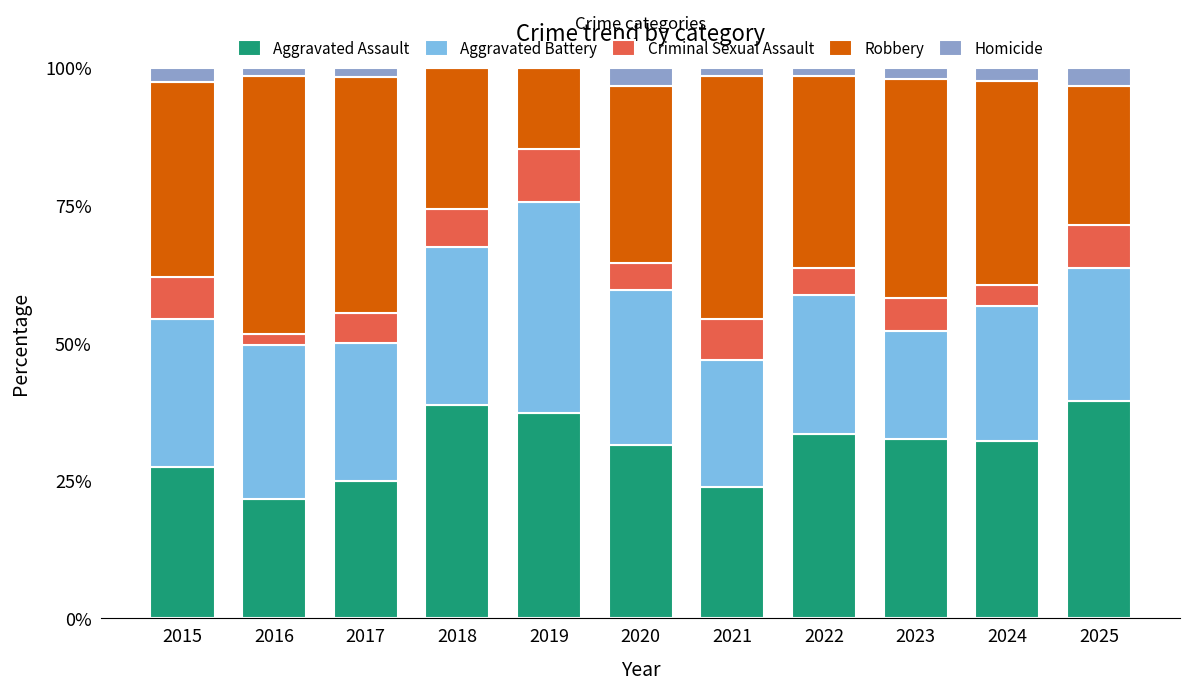

What is the highest value of the Aggravated Assault series?

39.6